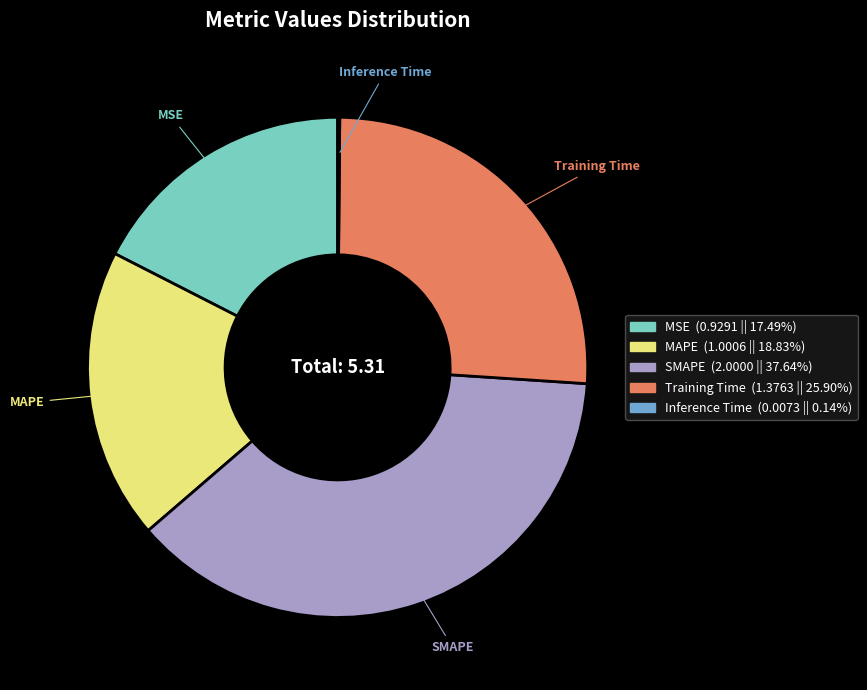

Which slice is the largest?

SMAPE